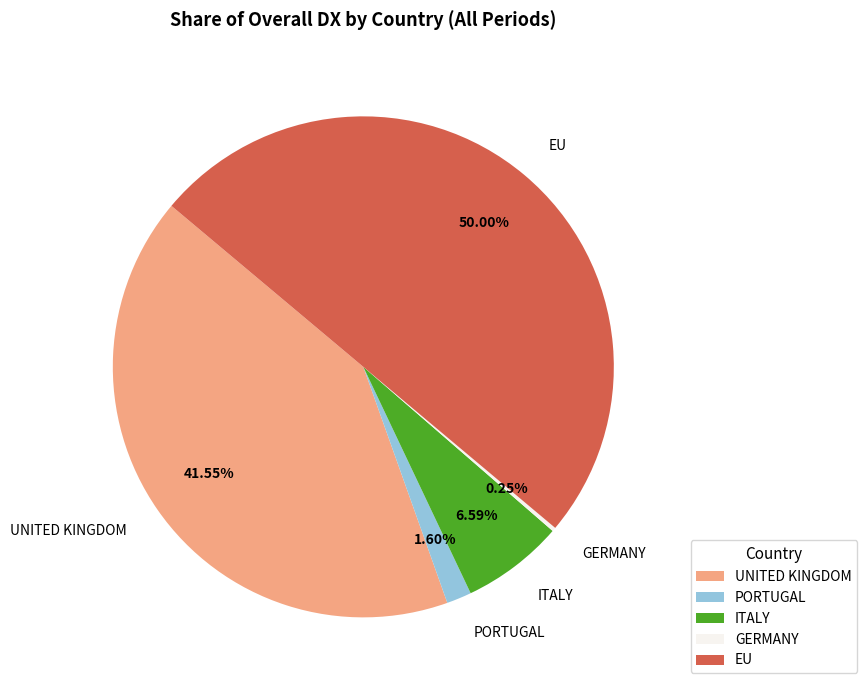

Is it true that ITALY is 1% of the pie?

False